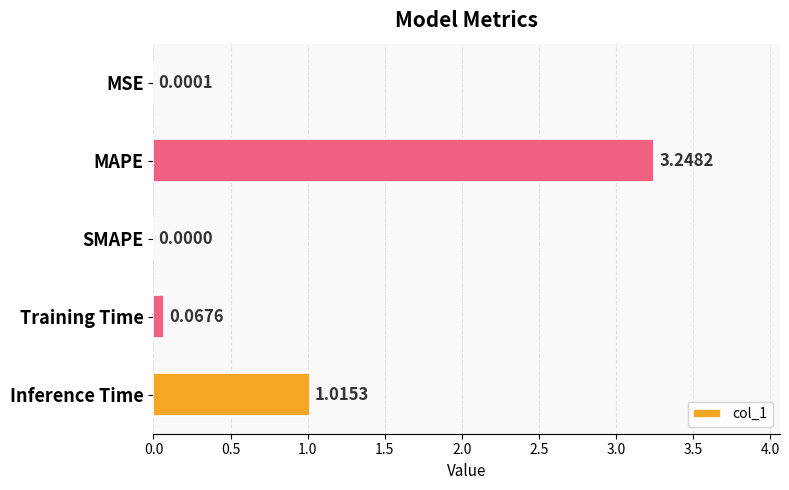

At which category does the chart reach its peak across all series?

MAPE